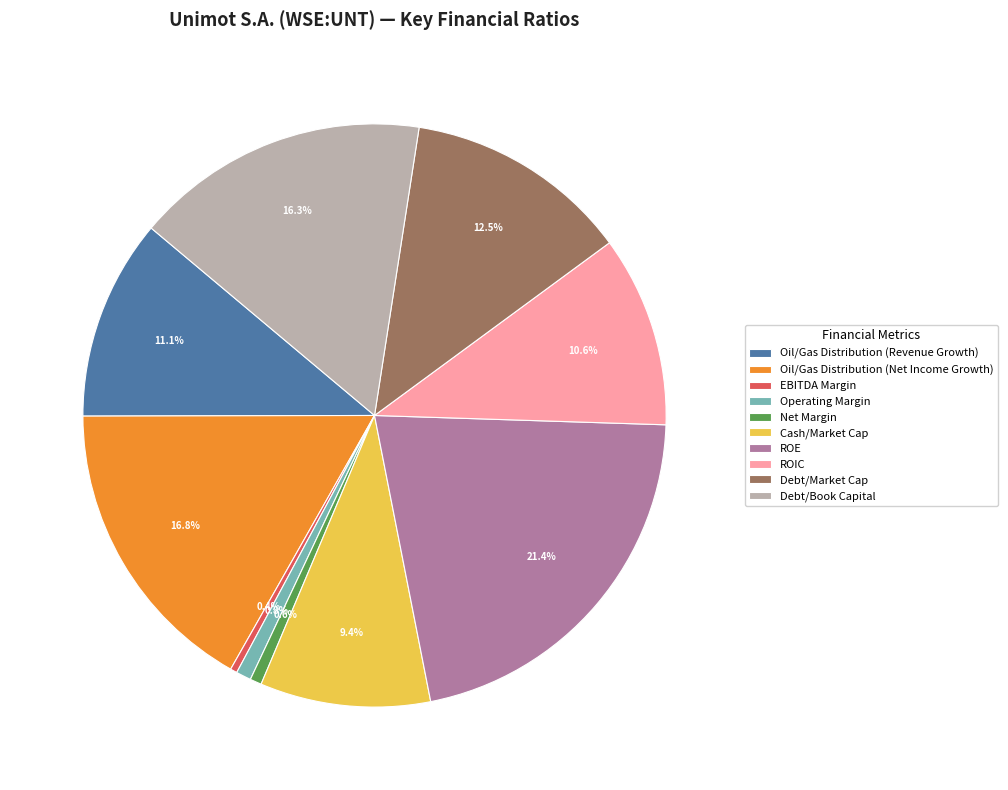

True or false: EBITDA Margin accounts for 9% of the total.

False